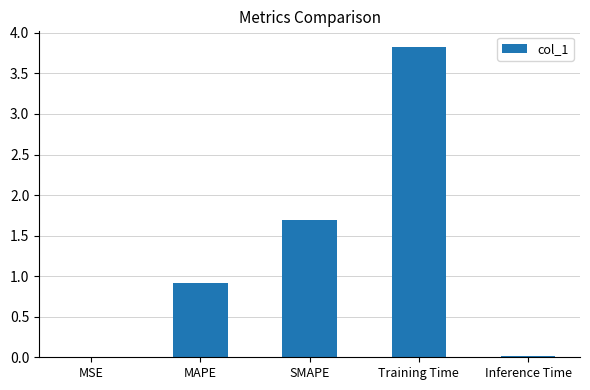

True or false: the data shows 2.8 at SMAPE.

False